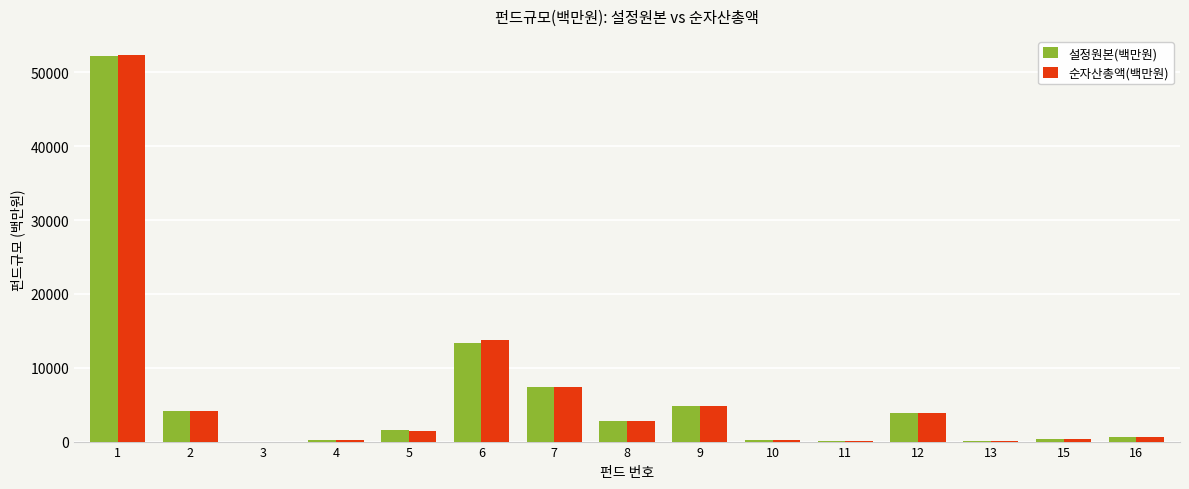

What is the sum of the 순자산총액(백만원) values at 6 and 16?

14421